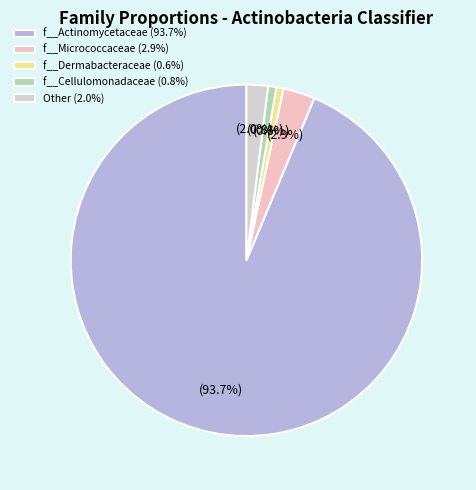

How many segments does this pie chart have?

5